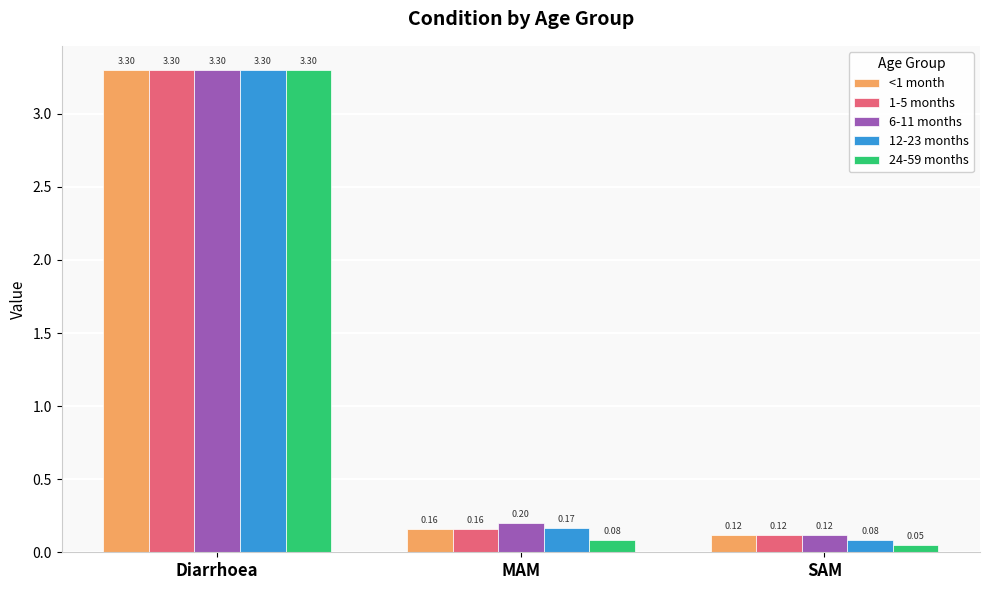

Between Diarrhoea and MAM, which series saw the biggest shift?

24-59 months